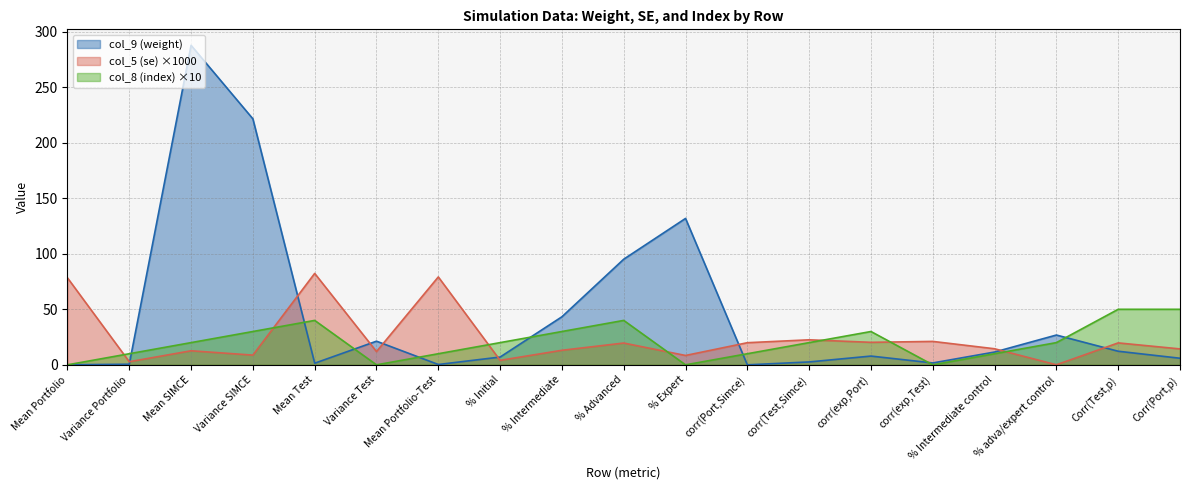

List the series in order of their peak value, lowest first.

col_8 (index) ×10, col_5 (se) ×1000, col_9 (weight)